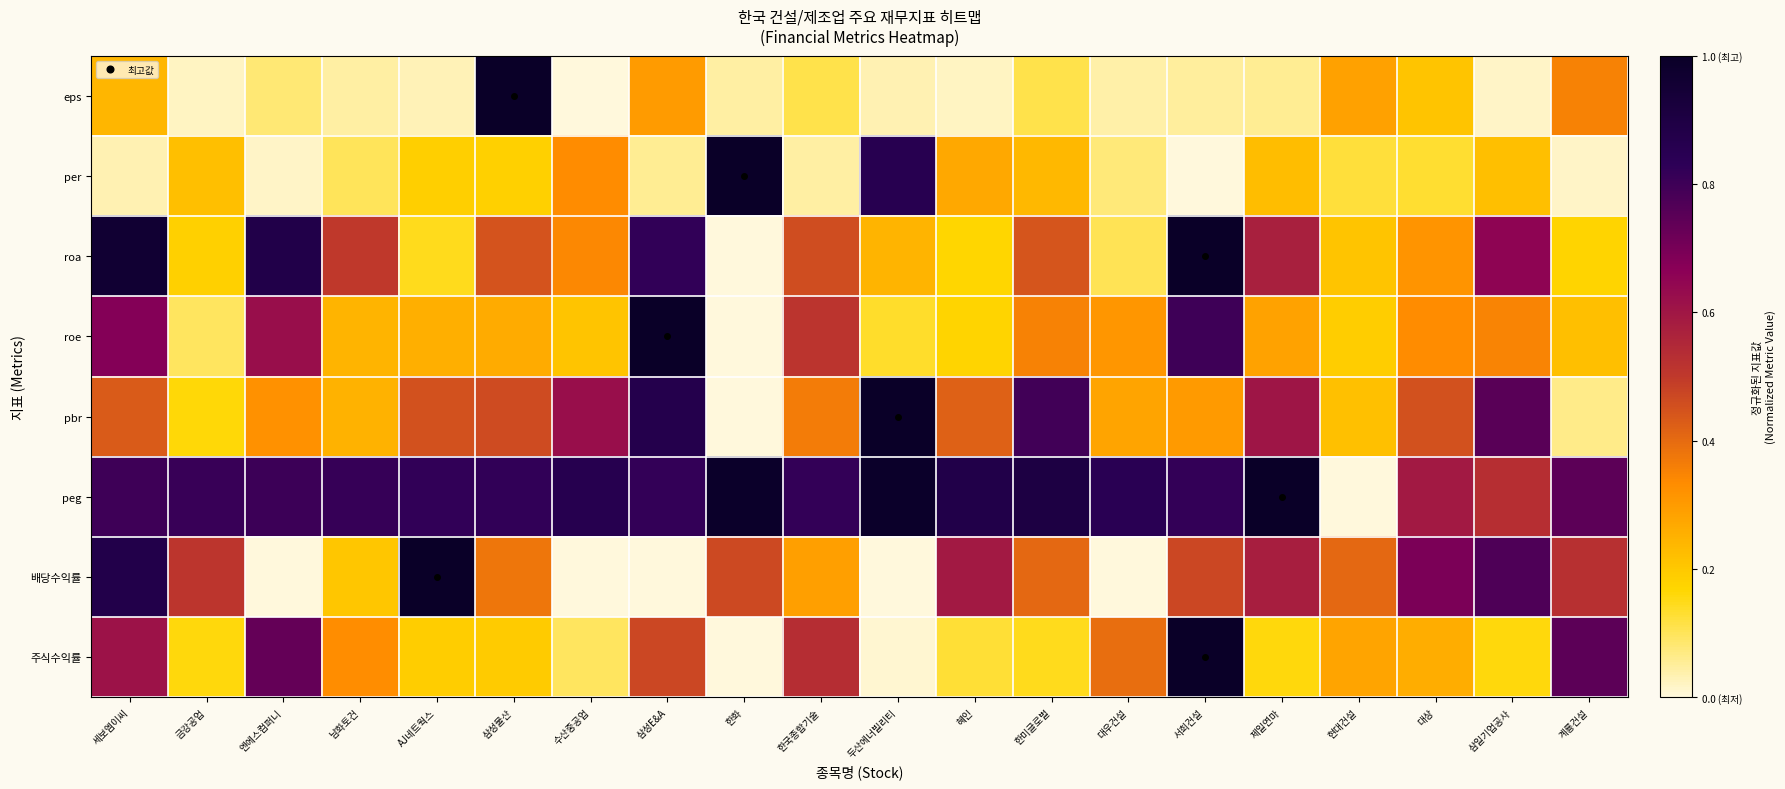

Reading left to right, extract all data points from this chart.

eps: 세보엠이씨=0.2	금강공업=0.0	엔에스컴퍼니=0.1	남화토건=0.0	AJ네트웍스=0.0	삼성물산=1.0	수산중공업=0.0	삼성E&A=0.3	한화=0.0	한국종합기술=0.1	두산에너빌리티=0.0	혜인=0.0	한미글로벌=0.1	대우건설=0.0	서희건설=0.1	제일연마=0.1	현대건설=0.3	대상=0.2	삼일기업공사=0.0	계룡건설=0.4
per: 세보엠이씨=0.0	금강공업=0.2	엔에스컴퍼니=0.0	남화토건=0.1	AJ네트웍스=0.2	삼성물산=0.2	수산중공업=0.3	삼성E&A=0.1	한화=1.0	한국종합기술=0.0	두산에너빌리티=0.9	혜인=0.3	한미글로벌=0.2	대우건설=0.1	서희건설=0.0	제일연마=0.2	현대건설=0.1	대상=0.1	삼일기업공사=0.2	계룡건설=0.0
roa: 세보엠이씨=1.0	금강공업=0.2	엔에스컴퍼니=0.9	남화토건=0.5	AJ네트웍스=0.1	삼성물산=0.4	수산중공업=0.3	삼성E&A=0.8	한화=0.0	한국종합기술=0.5	두산에너빌리티=0.2	혜인=0.2	한미글로벌=0.4	대우건설=0.1	서희건설=1.0	제일연마=0.6	현대건설=0.2	대상=0.3	삼일기업공사=0.7	계룡건설=0.2
roe: 세보엠이씨=0.7	금강공업=0.1	엔에스컴퍼니=0.6	남화토건=0.2	AJ네트웍스=0.3	삼성물산=0.3	수산중공업=0.2	삼성E&A=1.0	한화=0.0	한국종합기술=0.5	두산에너빌리티=0.1	혜인=0.2	한미글로벌=0.4	대우건설=0.3	서희건설=0.8	제일연마=0.3	현대건설=0.2	대상=0.3	삼일기업공사=0.4	계룡건설=0.2
pbr: 세보엠이씨=0.4	금강공업=0.2	엔에스컴퍼니=0.3	남화토건=0.2	AJ네트웍스=0.5	삼성물산=0.5	수산중공업=0.6	삼성E&A=0.9	한화=0.0	한국종합기술=0.4	두산에너빌리티=1.0	혜인=0.4	한미글로벌=0.8	대우건설=0.3	서희건설=0.3	제일연마=0.6	현대건설=0.2	대상=0.5	삼일기업공사=0.8	계룡건설=0.1
peg: 세보엠이씨=0.8	금강공업=0.8	엔에스컴퍼니=0.8	남화토건=0.8	AJ네트웍스=0.8	삼성물산=0.8	수산중공업=0.9	삼성E&A=0.8	한화=1.0	한국종합기술=0.8	두산에너빌리티=1.0	혜인=0.9	한미글로벌=0.9	대우건설=0.8	서희건설=0.8	제일연마=1.0	현대건설=0.0	대상=0.6	삼일기업공사=0.5	계룡건설=0.7
배당수익률: 세보엠이씨=0.9	금강공업=0.5	엔에스컴퍼니=0.0	남화토건=0.2	AJ네트웍스=1.0	삼성물산=0.4	수산중공업=0.0	삼성E&A=0.0	한화=0.5	한국종합기술=0.3	두산에너빌리티=0.0	혜인=0.6	한미글로벌=0.4	대우건설=0.0	서희건설=0.5	제일연마=0.6	현대건설=0.4	대상=0.7	삼일기업공사=0.8	계룡건설=0.5
주식수익률: 세보엠이씨=0.6	금강공업=0.2	엔에스컴퍼니=0.7	남화토건=0.3	AJ네트웍스=0.2	삼성물산=0.2	수산중공업=0.1	삼성E&A=0.5	한화=0.0	한국종합기술=0.5	두산에너빌리티=0.0	혜인=0.1	한미글로벌=0.1	대우건설=0.4	서희건설=1.0	제일연마=0.2	현대건설=0.3	대상=0.3	삼일기업공사=0.2	계룡건설=0.7